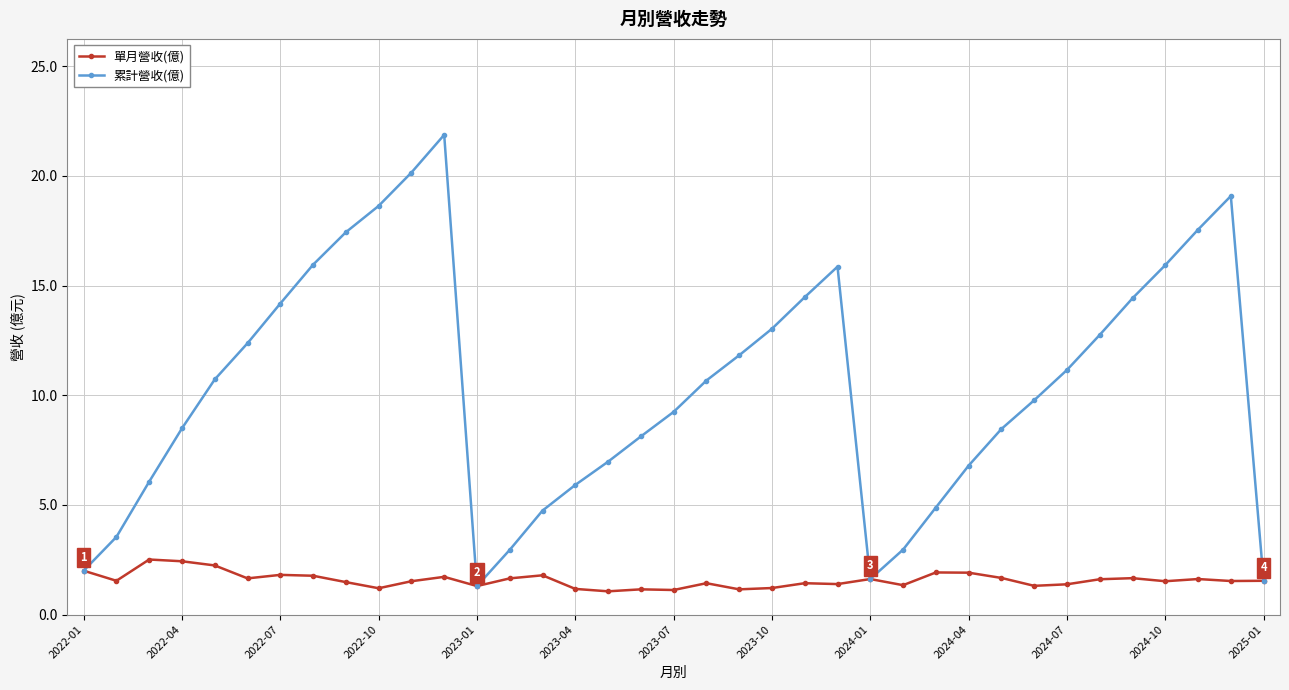

At how many categories does at least one series exceed 15?

9